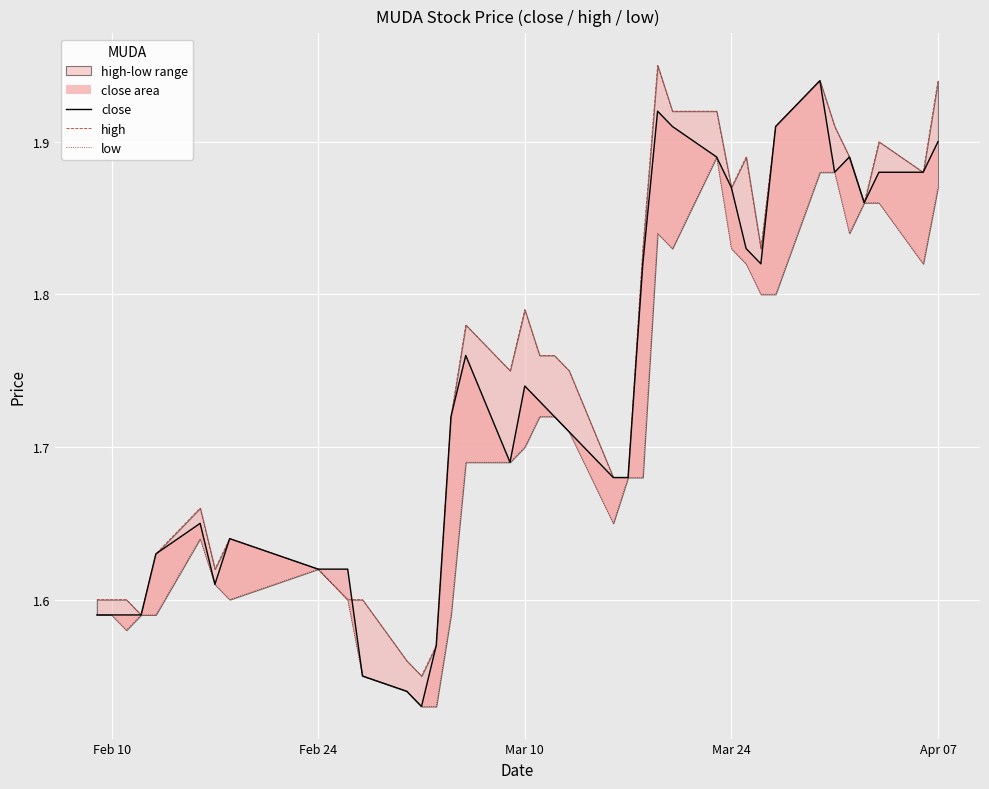

The close series shows 1.6 at Feb 10. True or false?

True